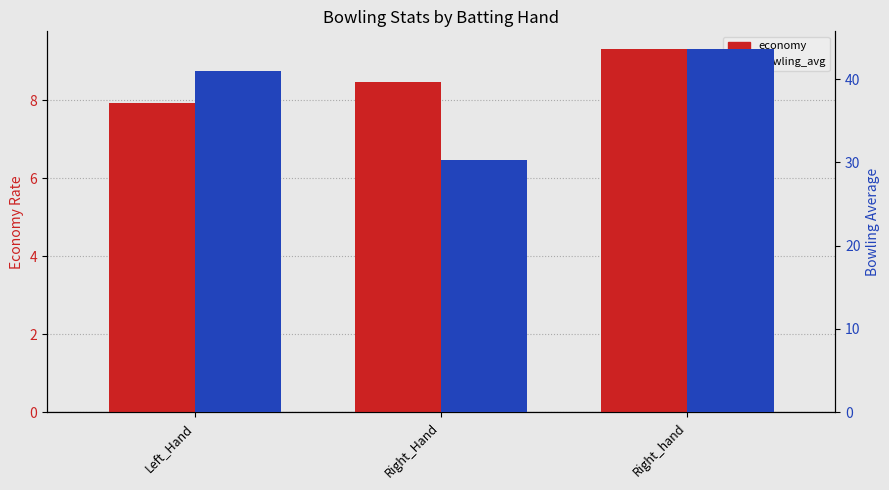

List the series in order of their overall mean, highest first.

bowling_avg, economy